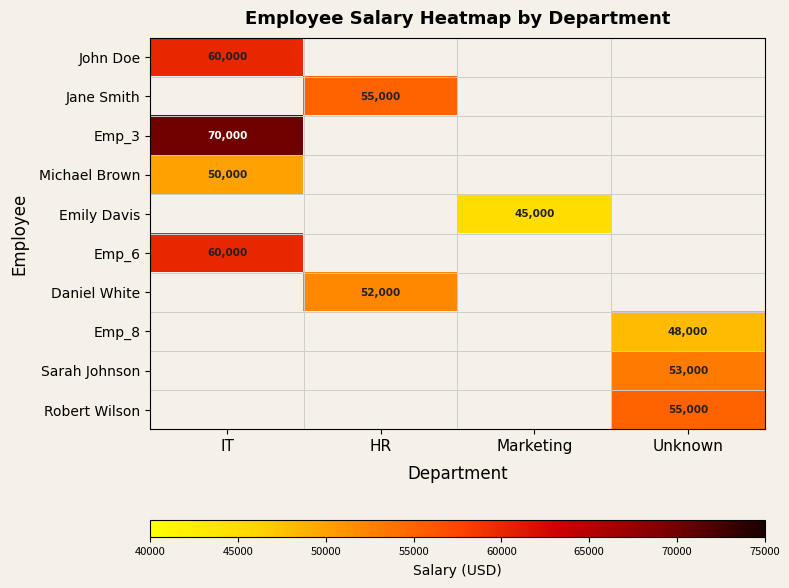

The Emp_3 series shows 39356 at IT. True or false?

False